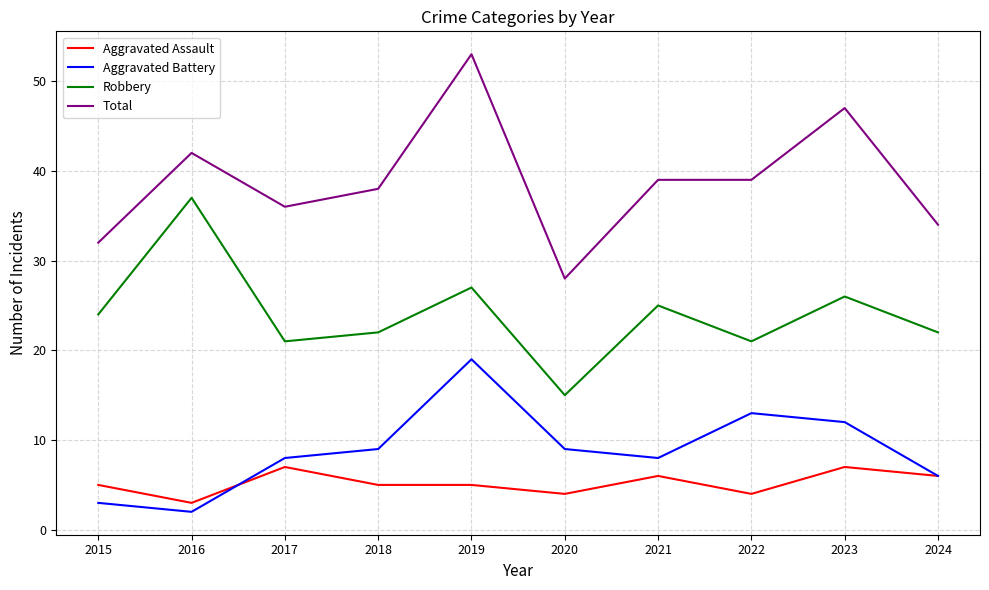

What are all the series names shown in the legend?

Aggravated Assault, Aggravated Battery, Robbery, Total